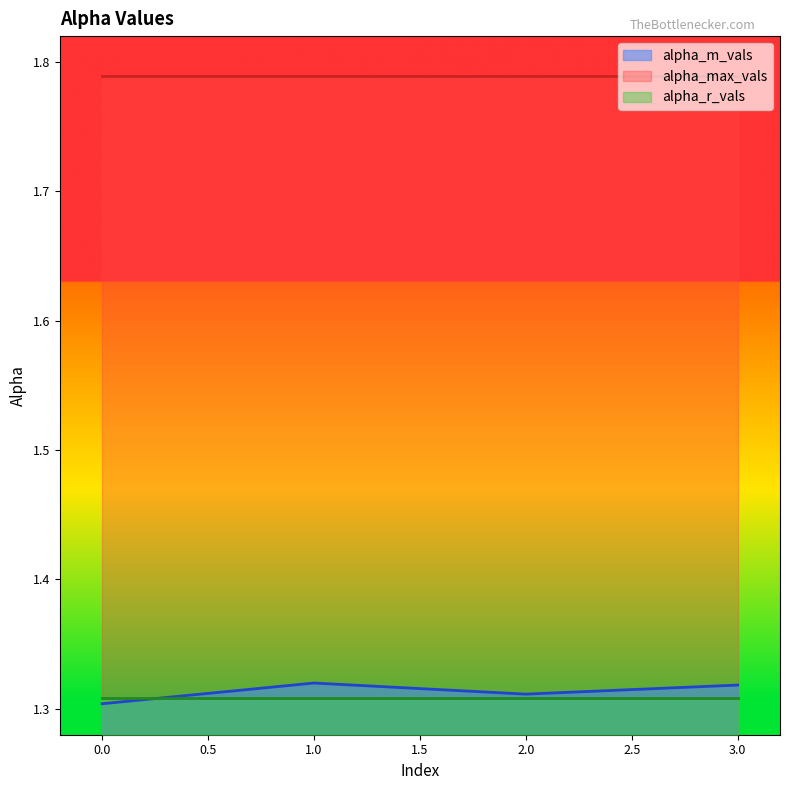

True or false: alpha_max_vals has more than 2 interior local peaks.

False